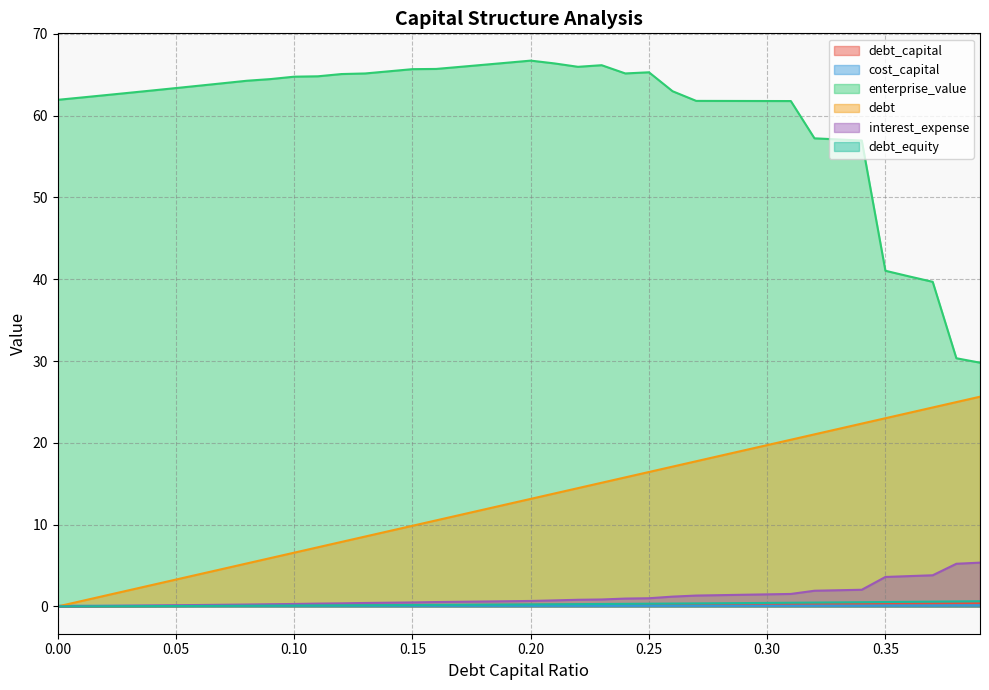

At how many categories does at least one series exceed 0?

40